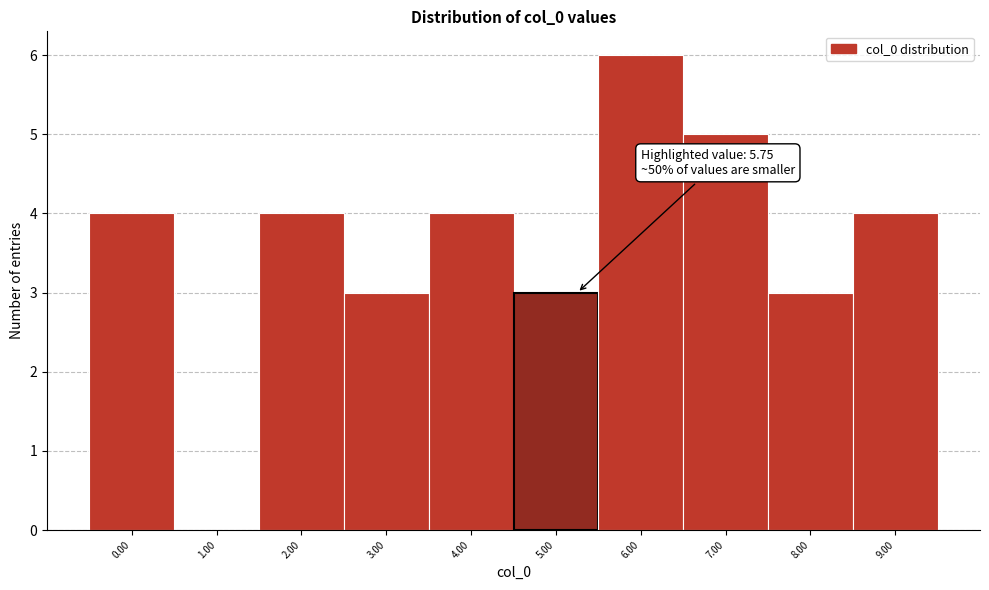

Reading right to left, transcribe all the data shown in this chart.

9.00=4	8.00=3	7.00=5	6.00=6	5.00=3	4.00=4	3.00=3	2.00=4	1.00=0	0.00=4